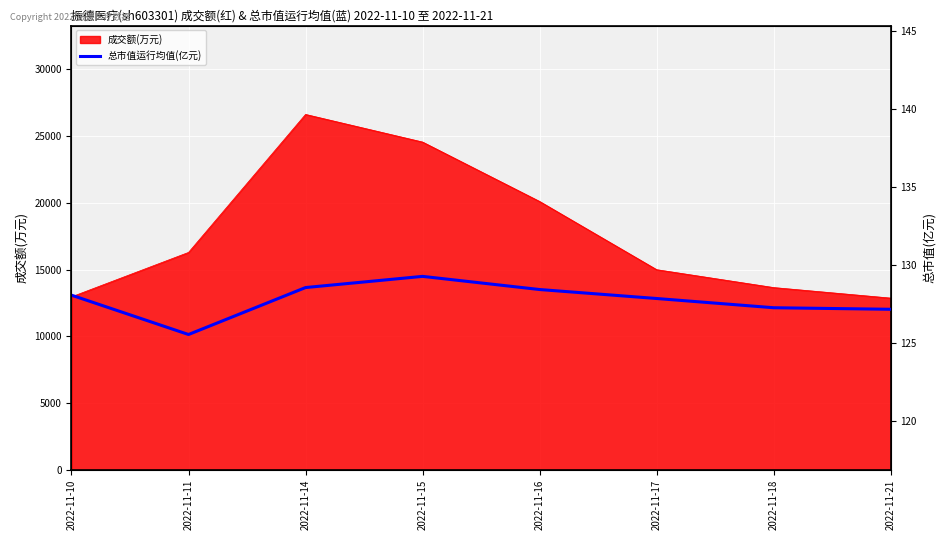

At which label is 成交额(万元) closest to 19743?

2022-11-16